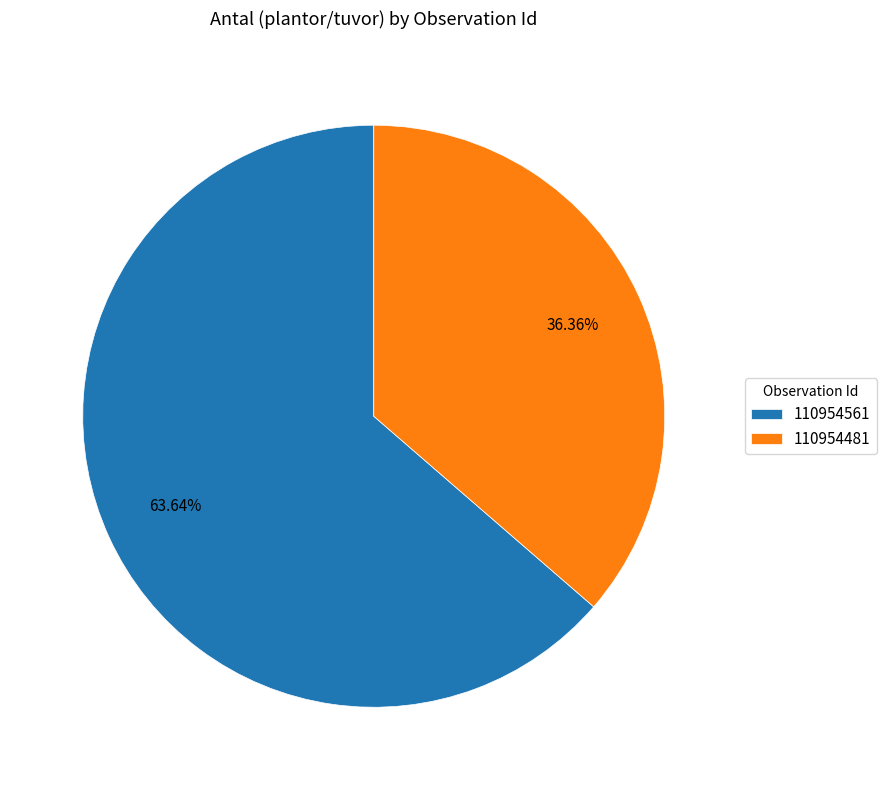

Which has a higher value, 110954481 or 110954561?

110954561